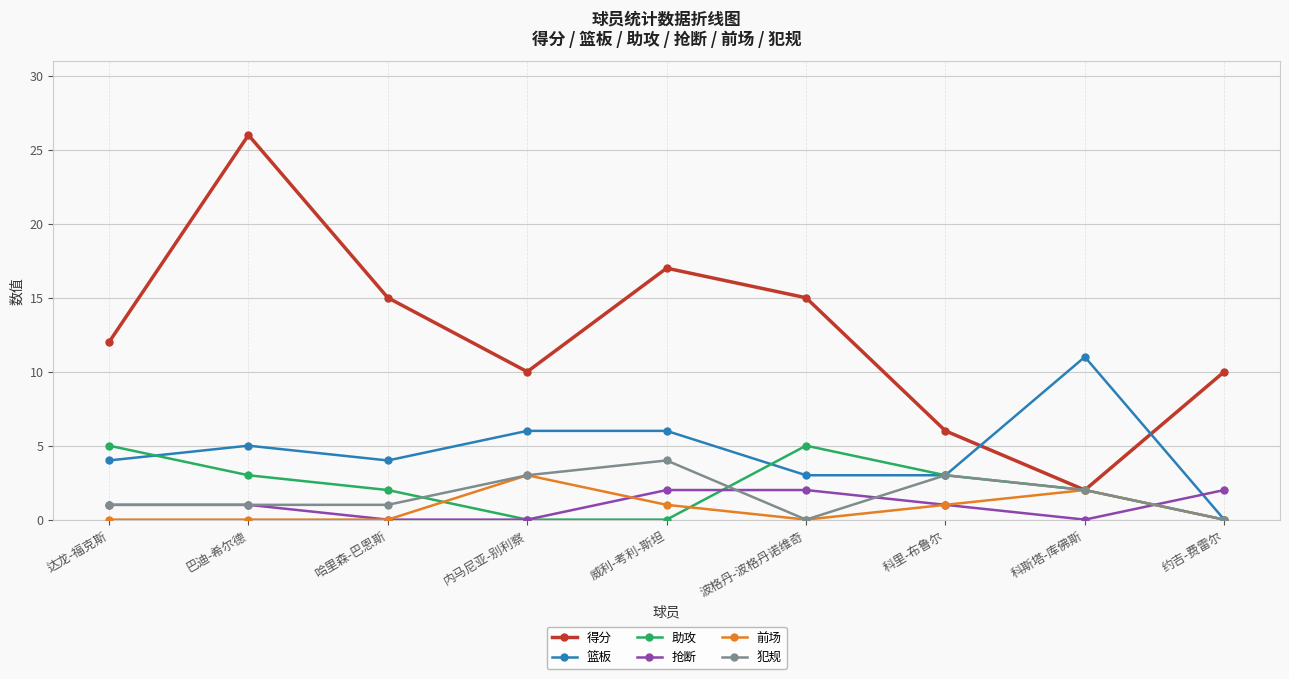

Is this an area chart (filled region under the line)?

No